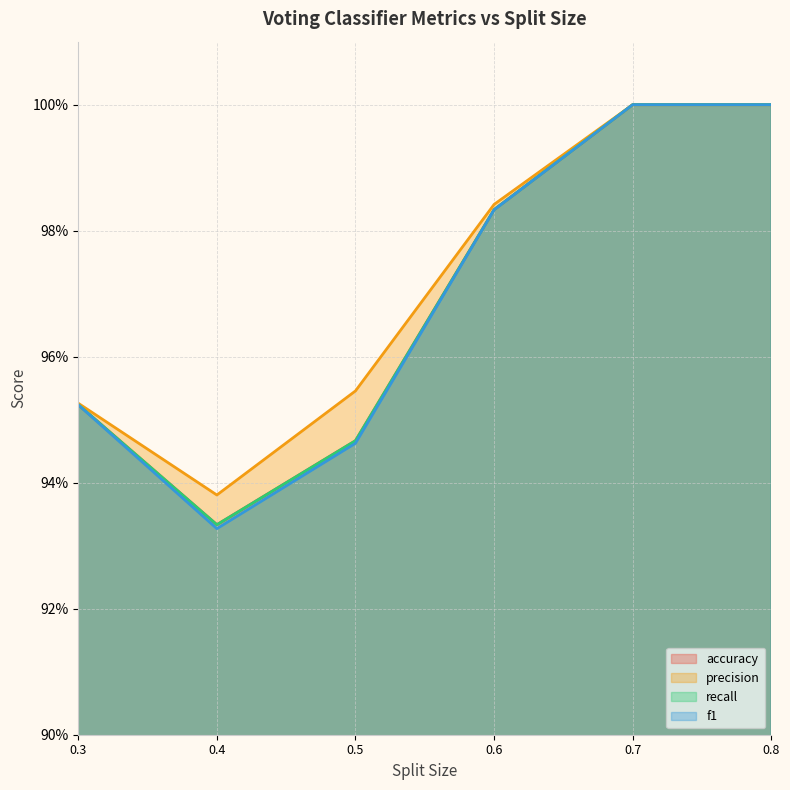

Reading left to right, list all the values displayed in this chart.

accuracy: 1.0	0.9	0.9	1.0	1.0	1.0
precision: 1.0	0.9	1.0	1.0	1.0	1.0
recall: 1.0	0.9	0.9	1.0	1.0	1.0
f1: 1.0	0.9	0.9	1.0	1.0	1.0